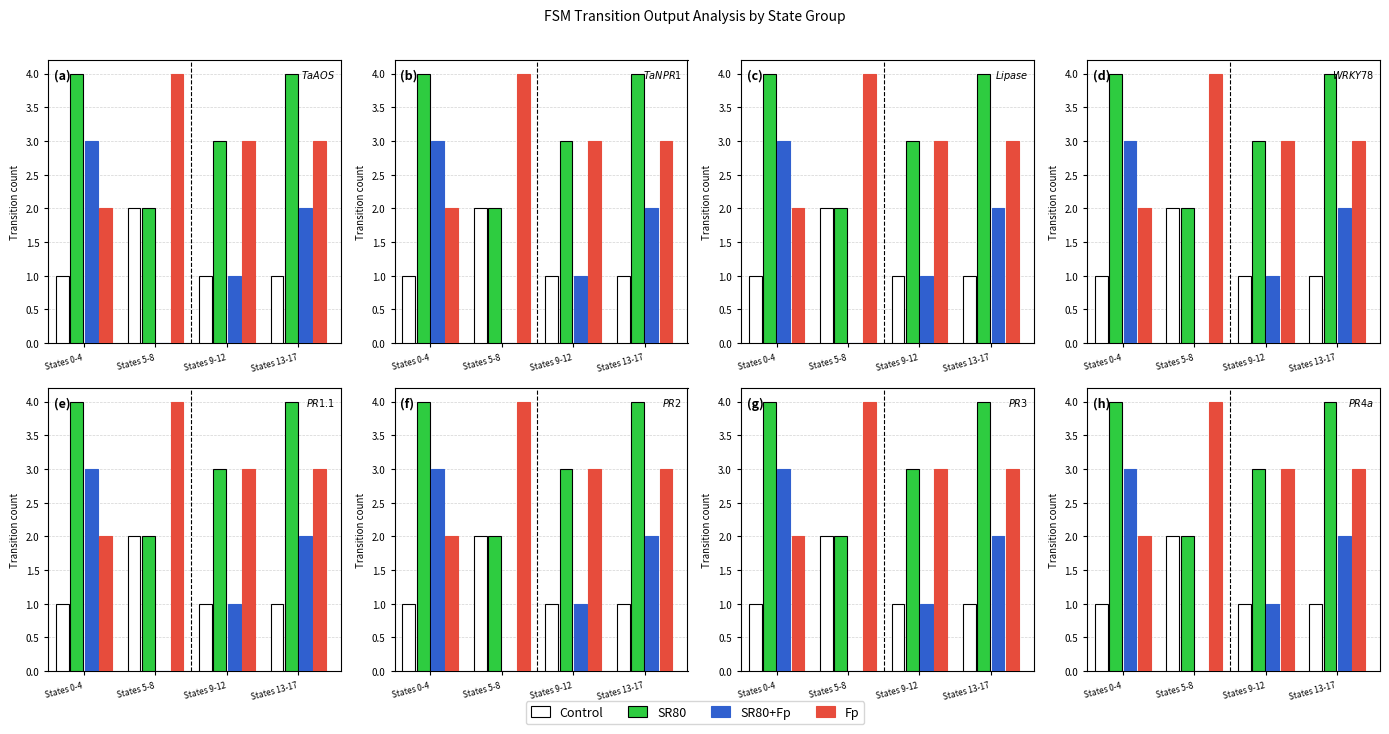

Which series has the largest total across all categories?

SR80